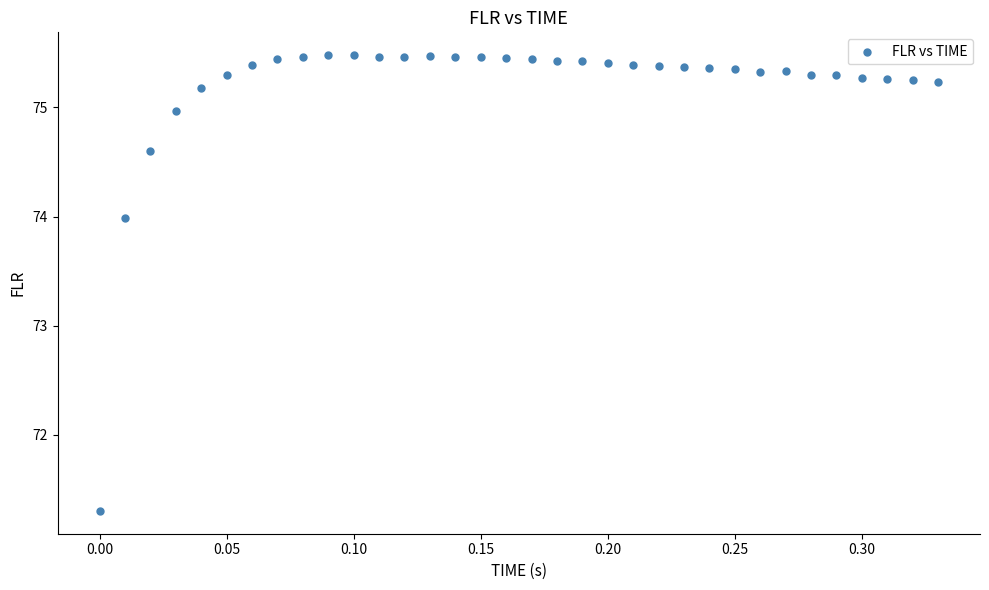

What Y value in the scatter plot is closest to 73?

74.0